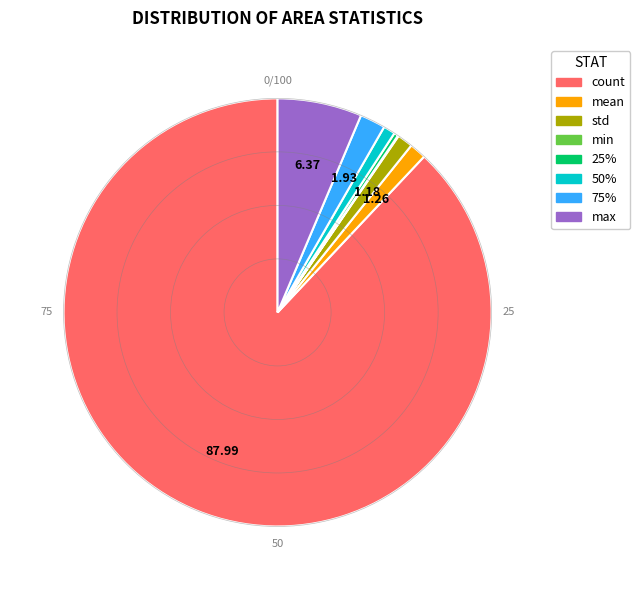

Do count and max together represent more than half of the pie?

Yes